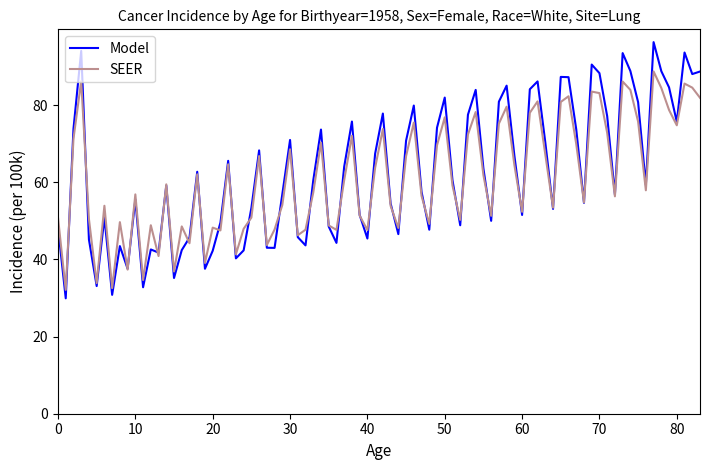

Rank the series by their maximum value, from highest to lowest.

Model, SEER